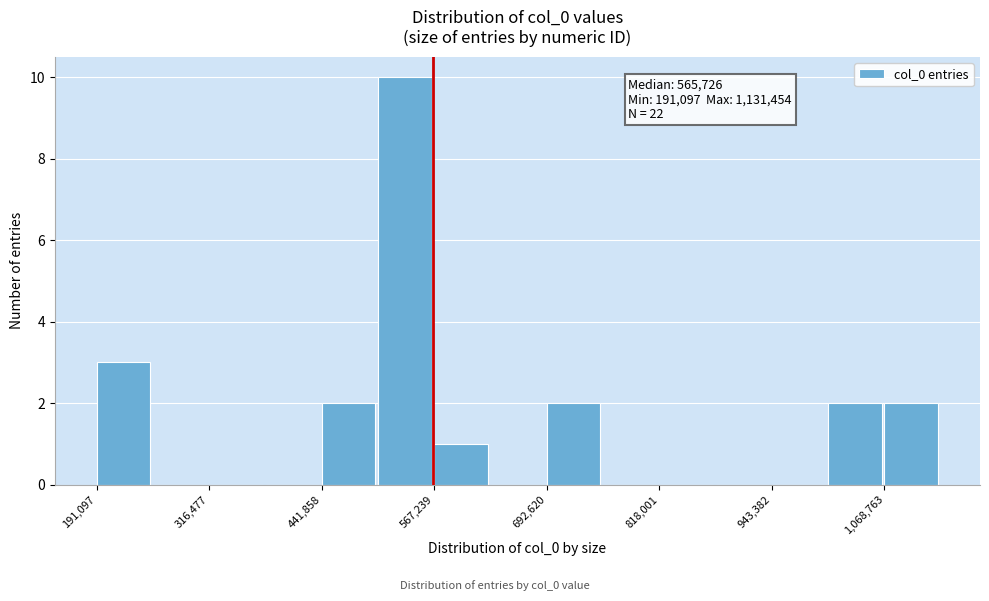

Read against the x-axis, roughly where is the centre of the tallest bar?

540000